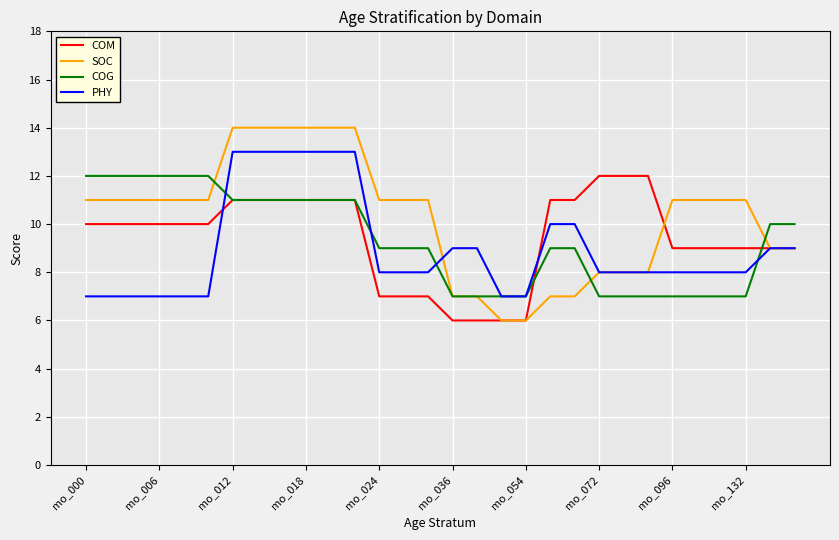

What is the smallest value displayed?

6